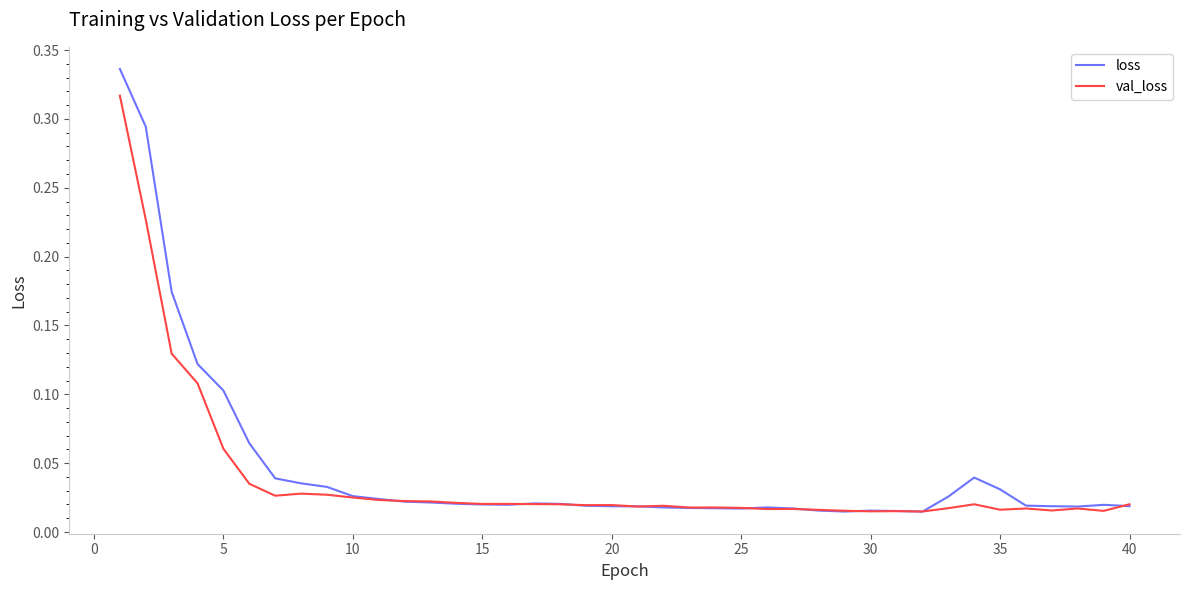

Which series has the widest spread of values?

loss